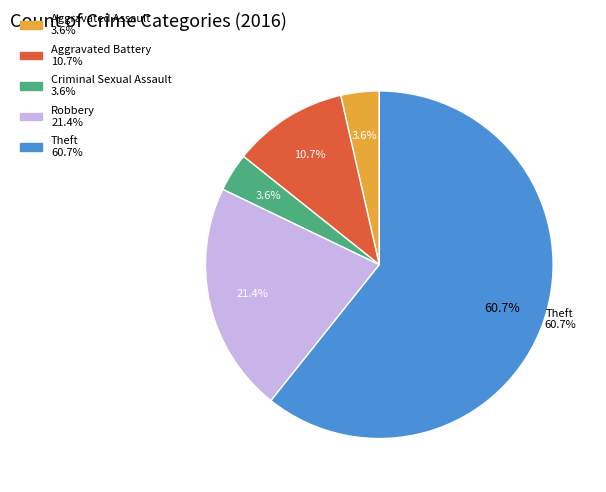

To the nearest percent, what portion does Criminal Sexual Assault represent?

4%